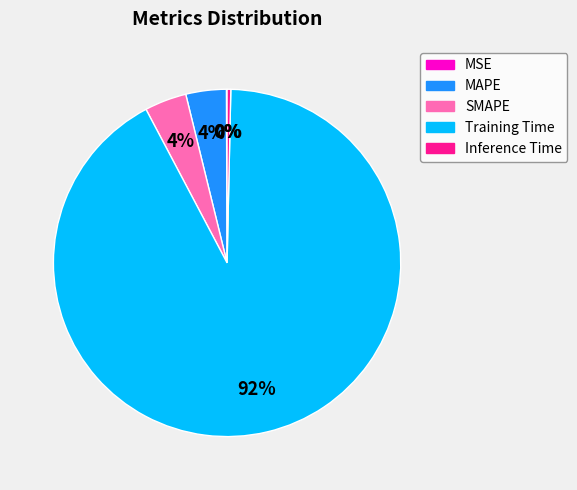

Which category has the biggest portion of the pie?

Training Time